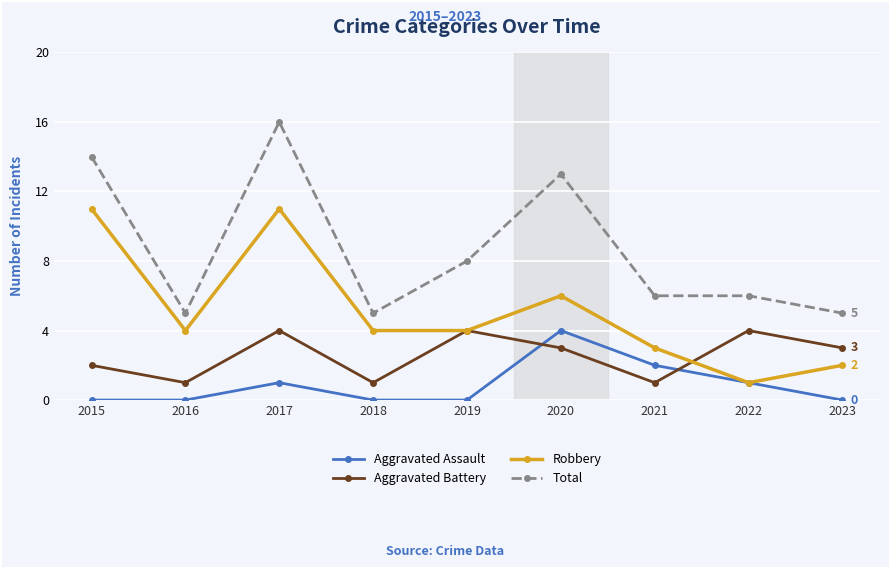

The Robbery series shows 5 at 2016. True or false?

False